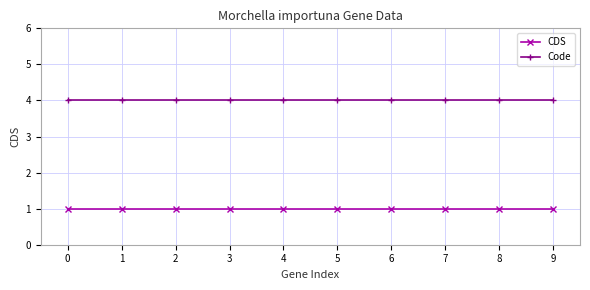

Reading left to right, extract all data points from this chart.

CDS: 0=1	1=1	2=1	3=1	4=1	5=1	6=1	7=1	8=1	9=1
Code: 0=4	1=4	2=4	3=4	4=4	5=4	6=4	7=4	8=4	9=4